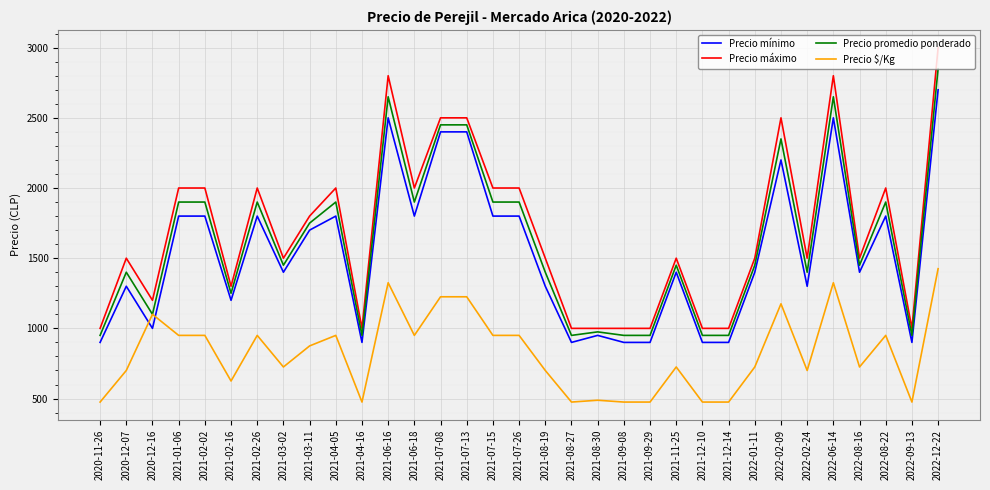

How many categories are shown in the chart?

33